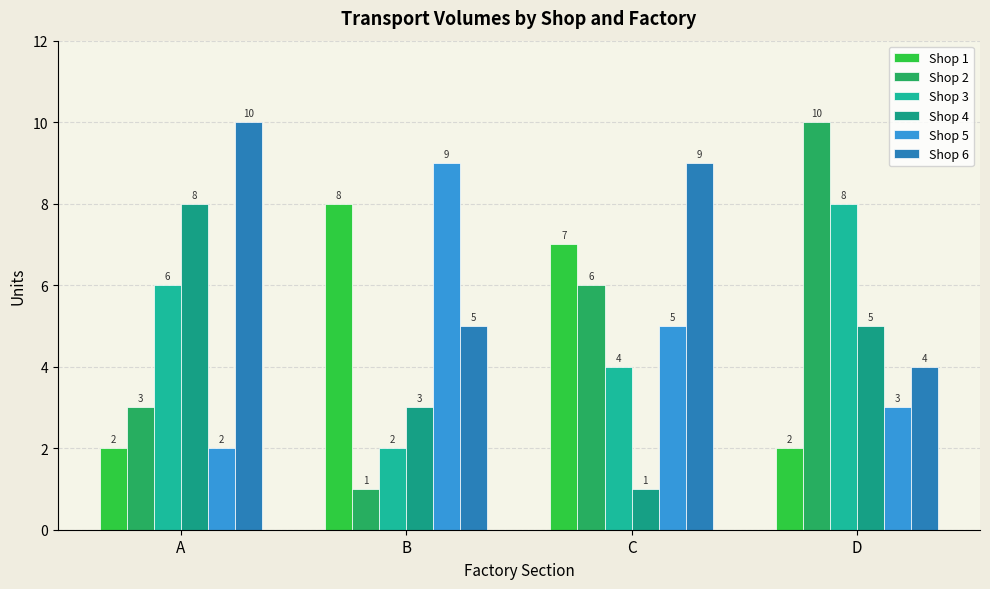

Where does the Shop 6 series first go above 9?

A